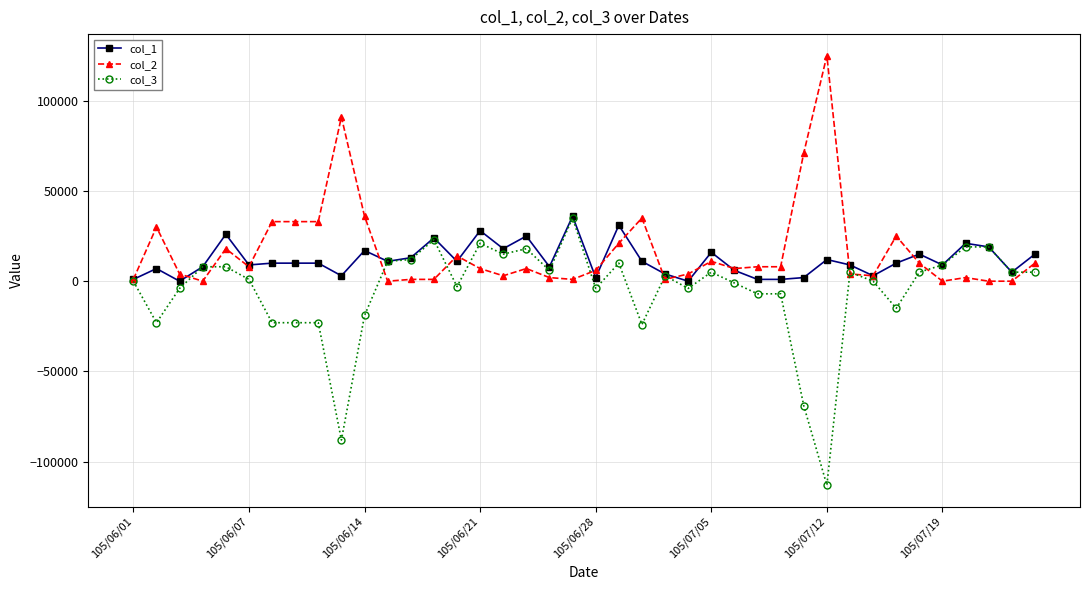

Which series has the largest range (max minus min)?

col_3